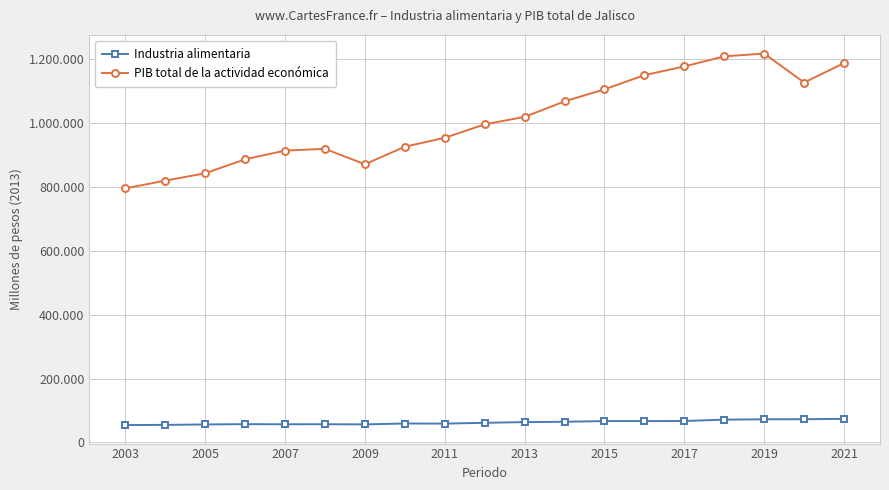

What is the minimum value for Industria alimentaria?

54464.4